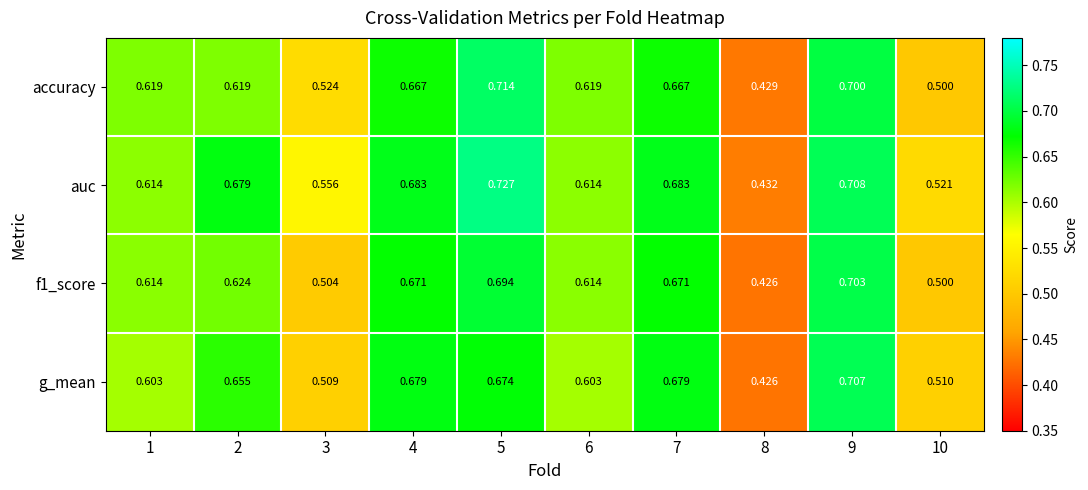

Which series has the largest total across all categories?

auc